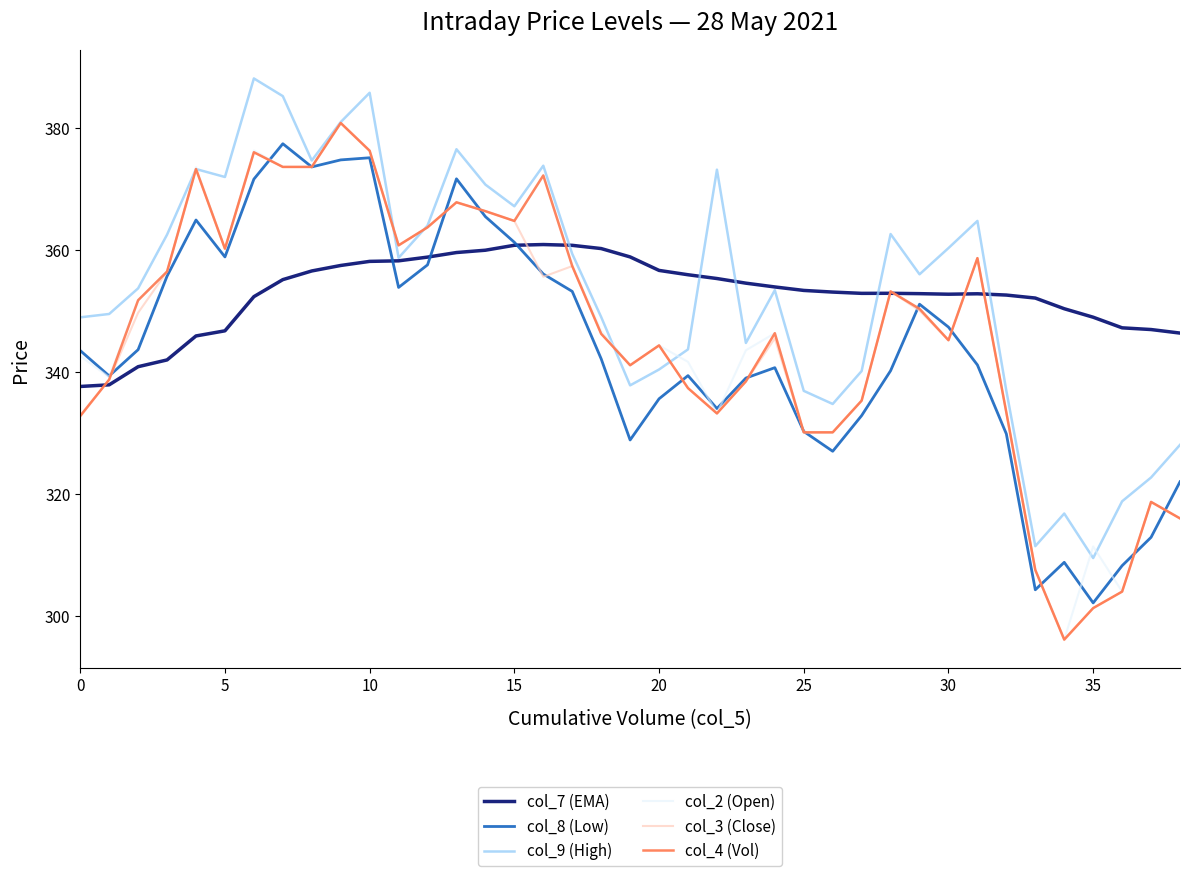

What is the minimum value shown in the chart?

296.1